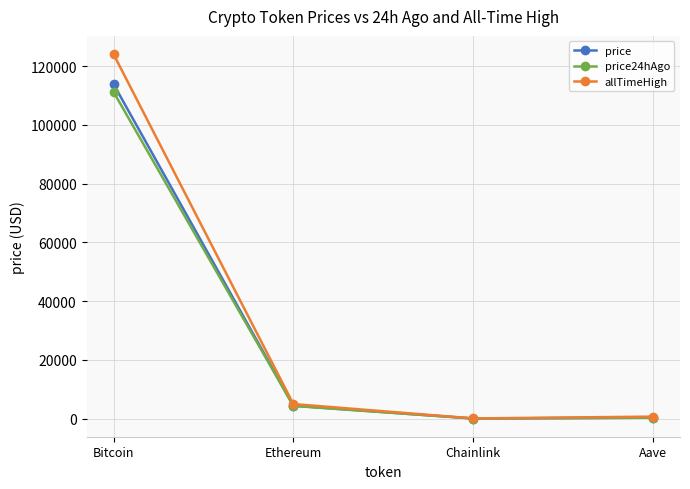

True or false: price has more than 1 points higher than both neighbors.

False